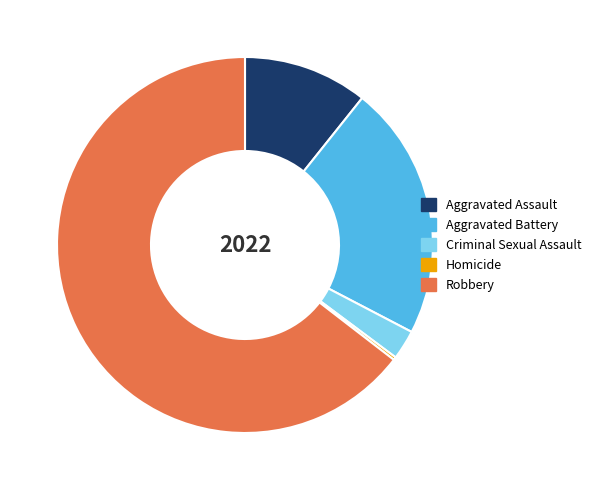

The Criminal Sexual Assault slice represents 3% of the pie. True or false?

True